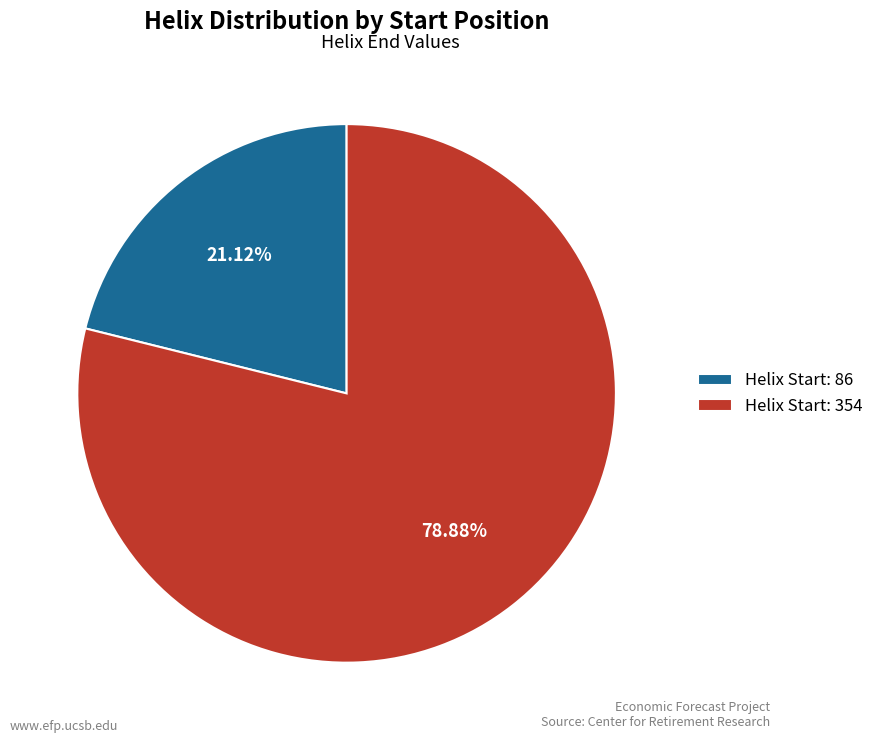

Rank the categories by value from highest to lowest.

Helix Start: 354, Helix Start: 86